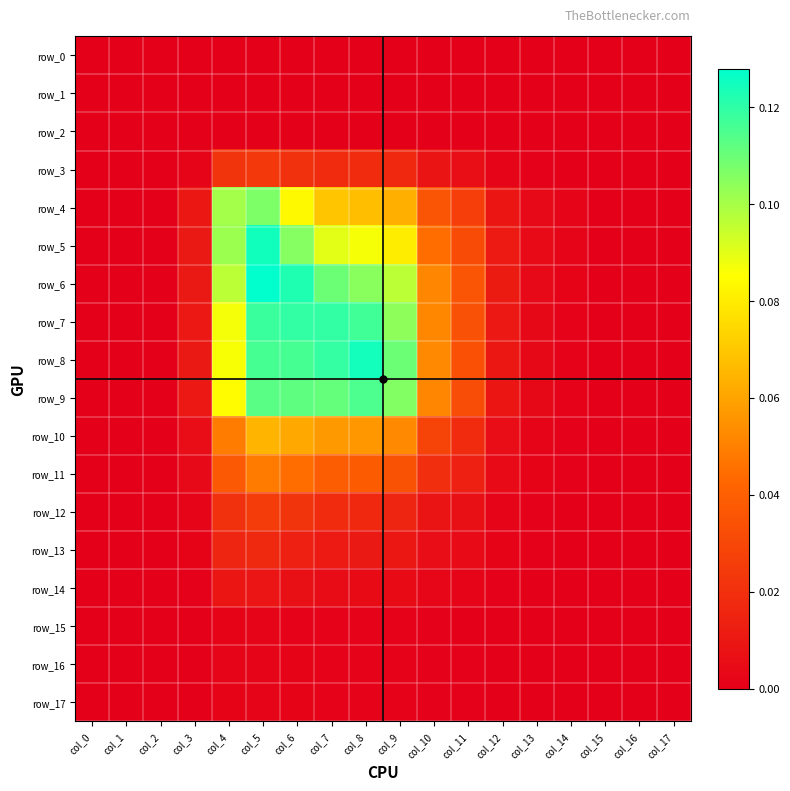

Which label corresponds to the largest value in the chart?

col_5